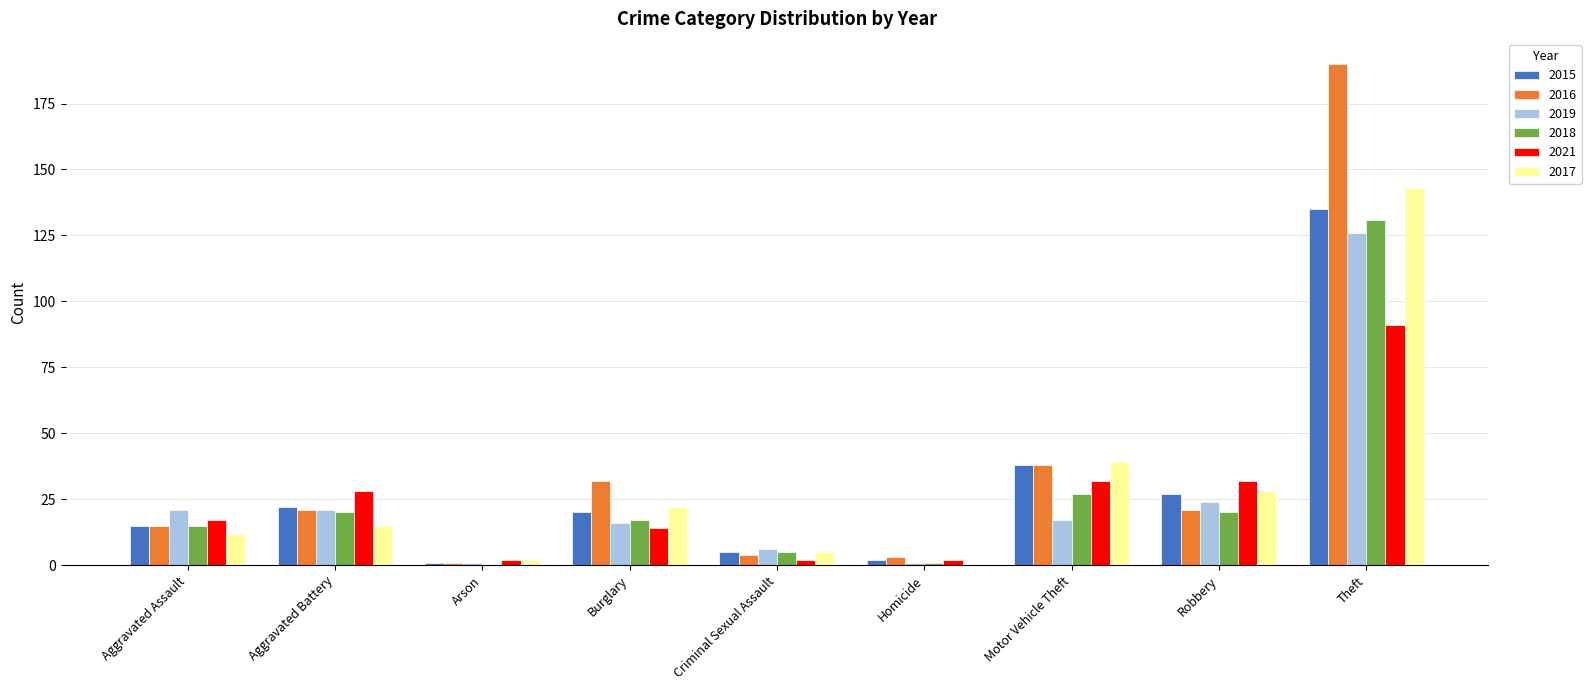

Between Homicide and Theft, which series saw the biggest shift?

2016